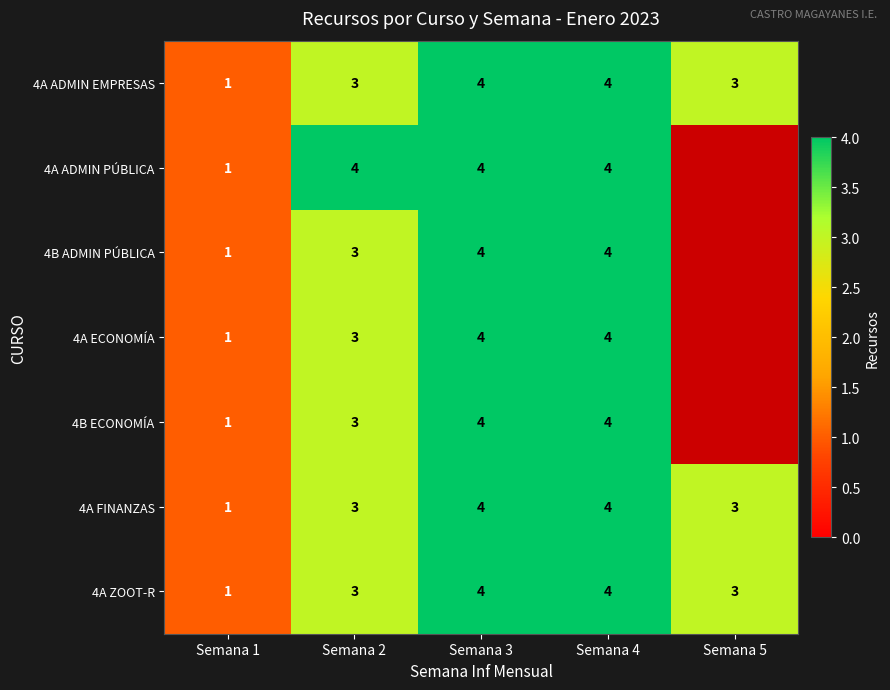

What is the difference between the 4A ECONOMÍA values at Semana 1 and Semana 4?

3